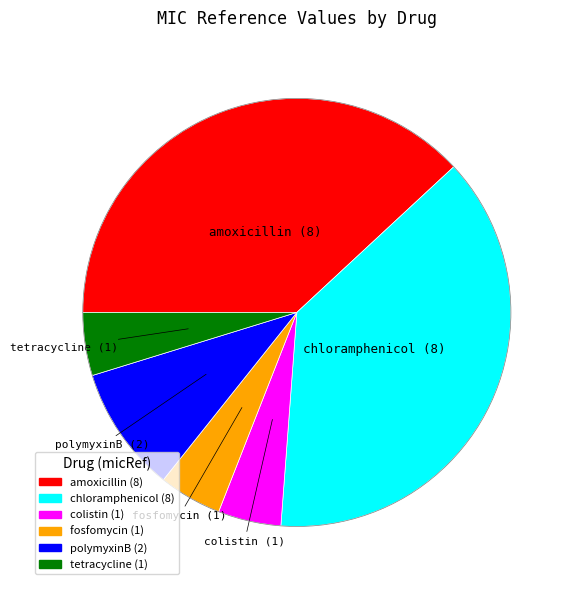

Which has a higher value, tetracycline or polymyxinB?

polymyxinB